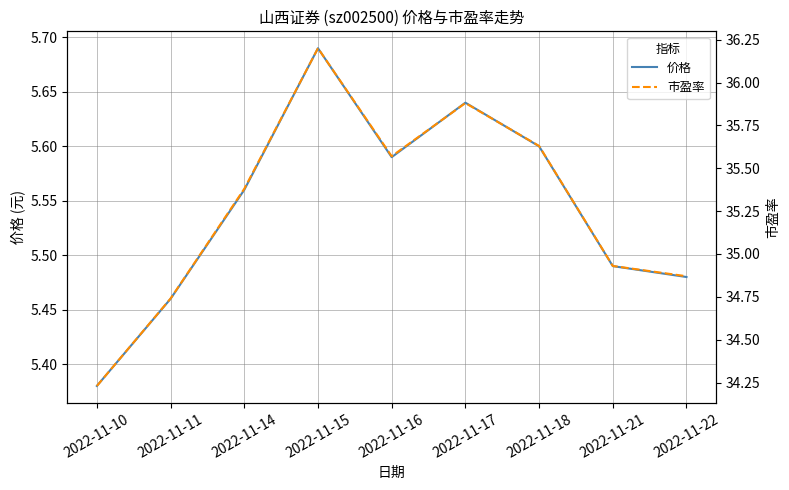

Reading left to right, extract all data points from this chart.

价格: 2022-11-10=5.4	2022-11-11=5.5	2022-11-14=5.6	2022-11-15=5.7	2022-11-16=5.6	2022-11-17=5.6	2022-11-18=5.6	2022-11-21=5.5	2022-11-22=5.5
市盈率: 2022-11-10=34.2	2022-11-11=34.7	2022-11-14=35.4	2022-11-15=36.2	2022-11-16=35.6	2022-11-17=35.9	2022-11-18=35.6	2022-11-21=34.9	2022-11-22=34.9